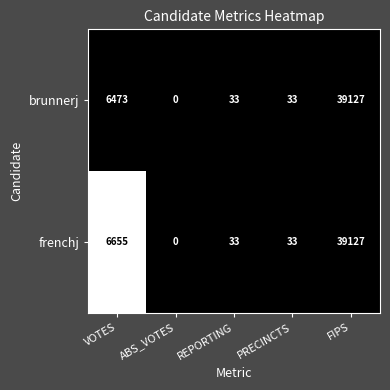

At which category is the sum across all series the highest?

FIPS